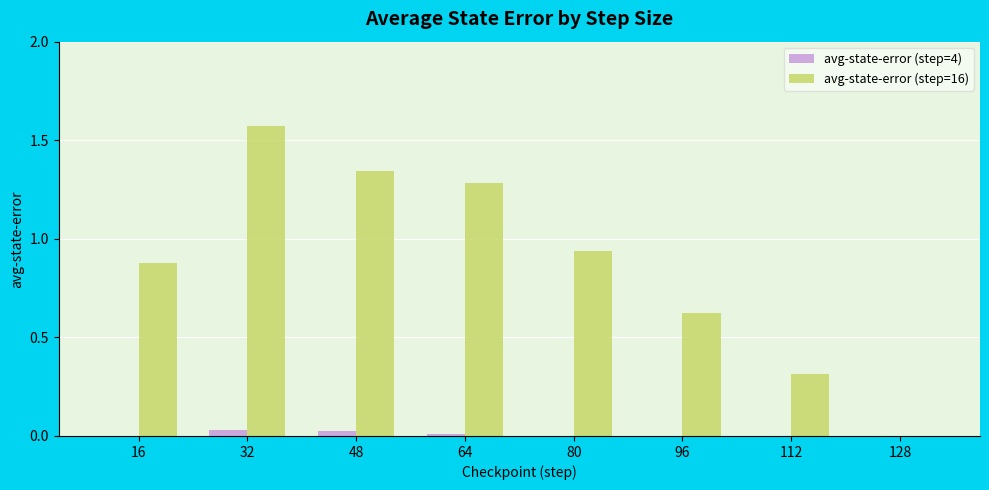

How many distinct data groups are displayed?

2